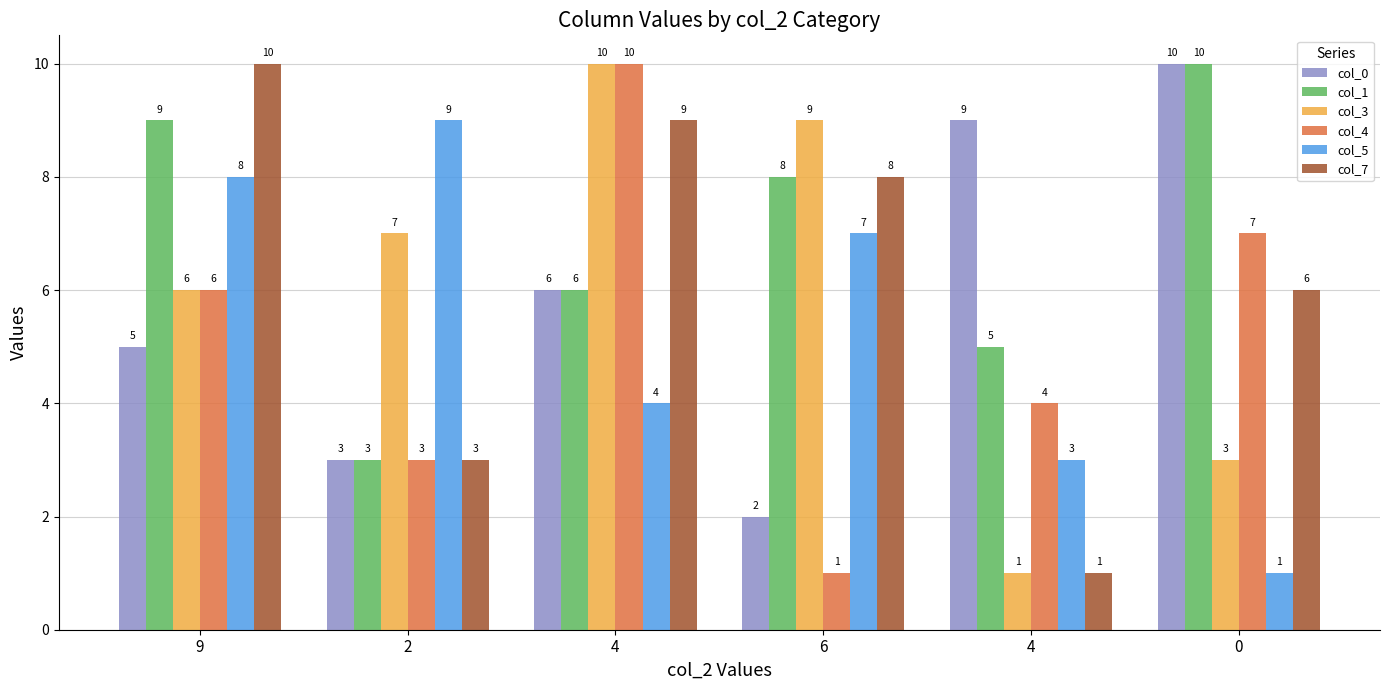

What is the label of the 4th bar from the right?

4